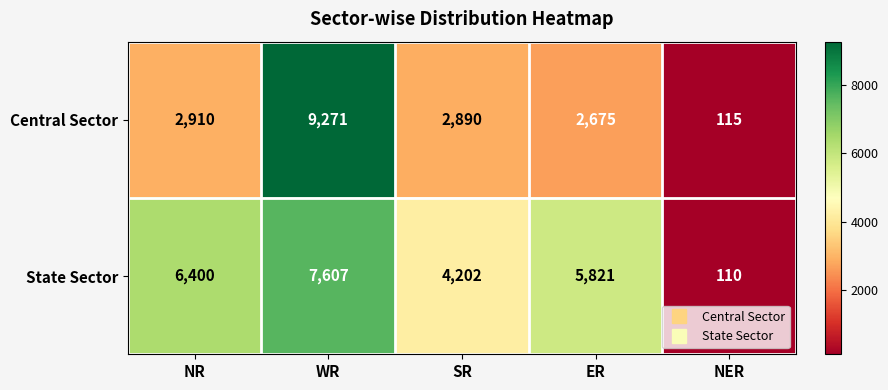

What is the sum of the State Sector values at SR and WR?

11809